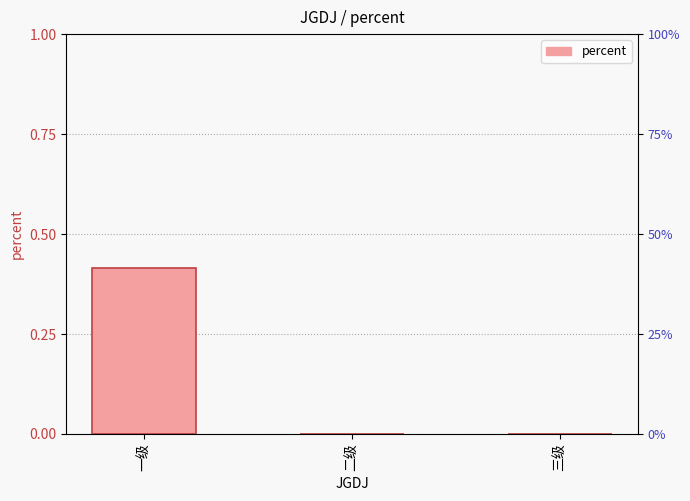

Does the chart contain stacked bars?

No